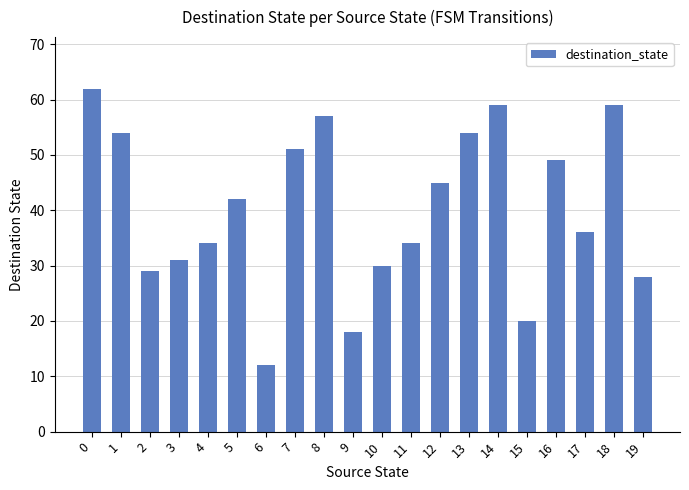

What is the minimum value shown in the chart?

12